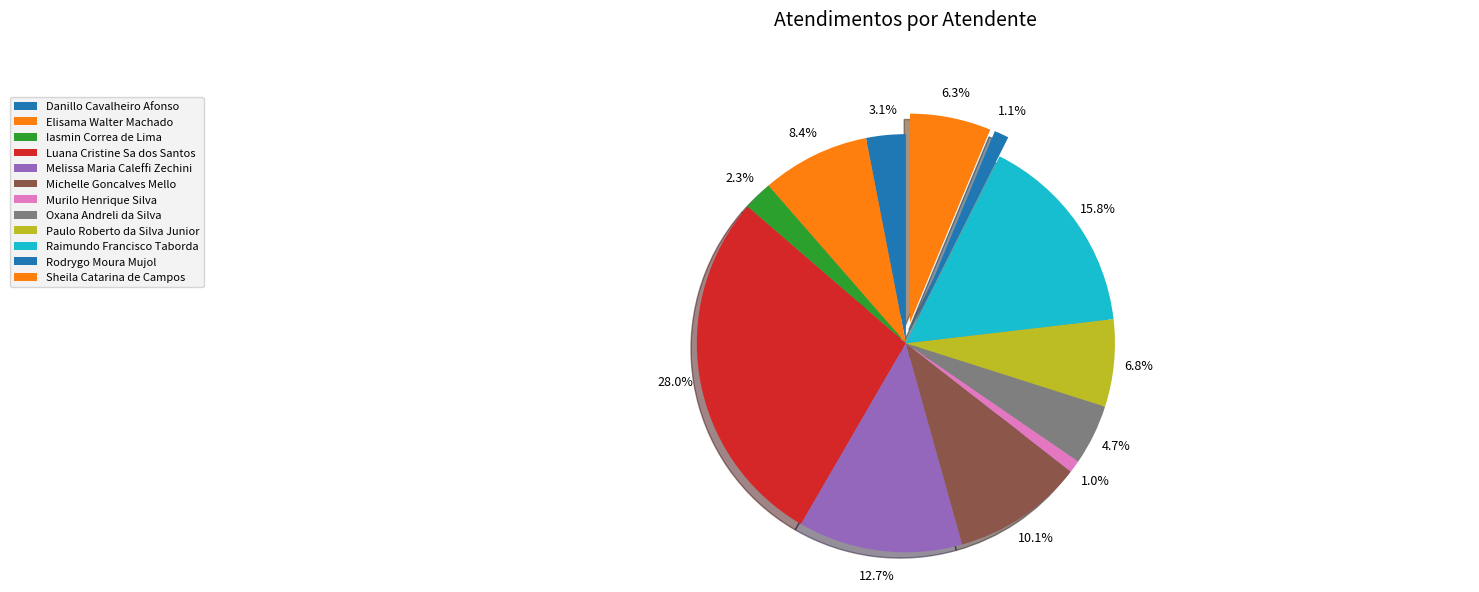

How many slices are in this pie chart?

12